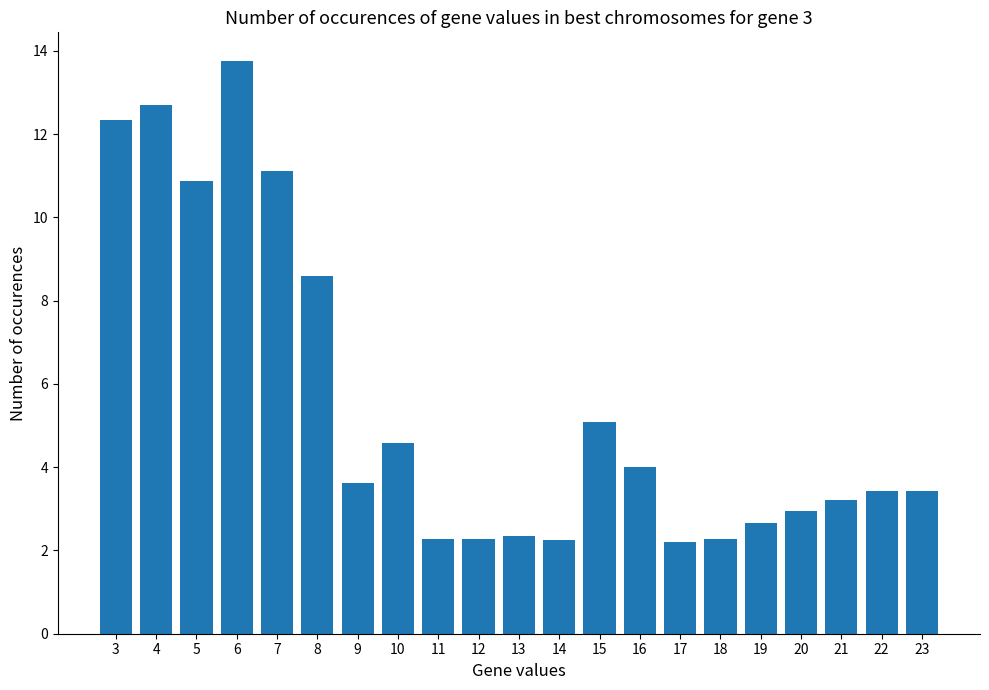

What is the average value?

5.5